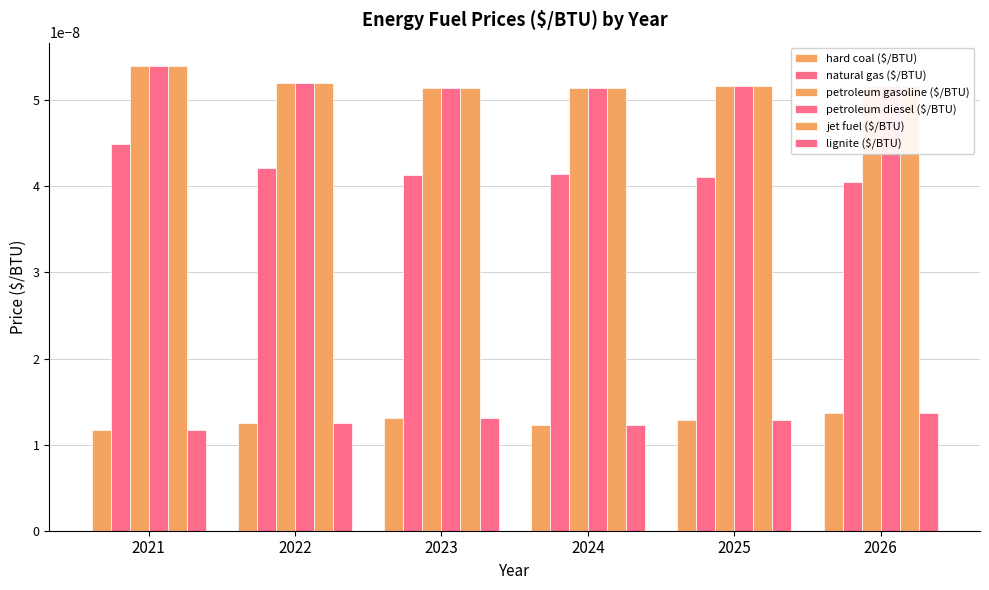

The petroleum gasoline ($/BTU) series shows 0.0 at 2024. True or false?

False